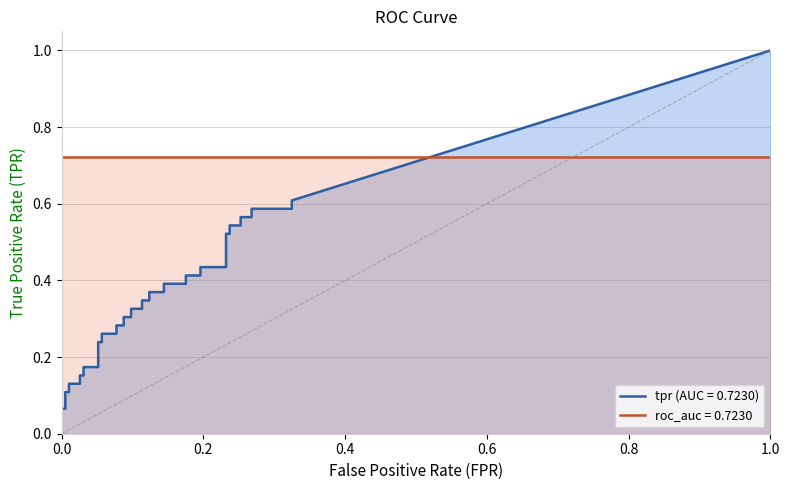

Which has a higher value, 33 or 23?

33